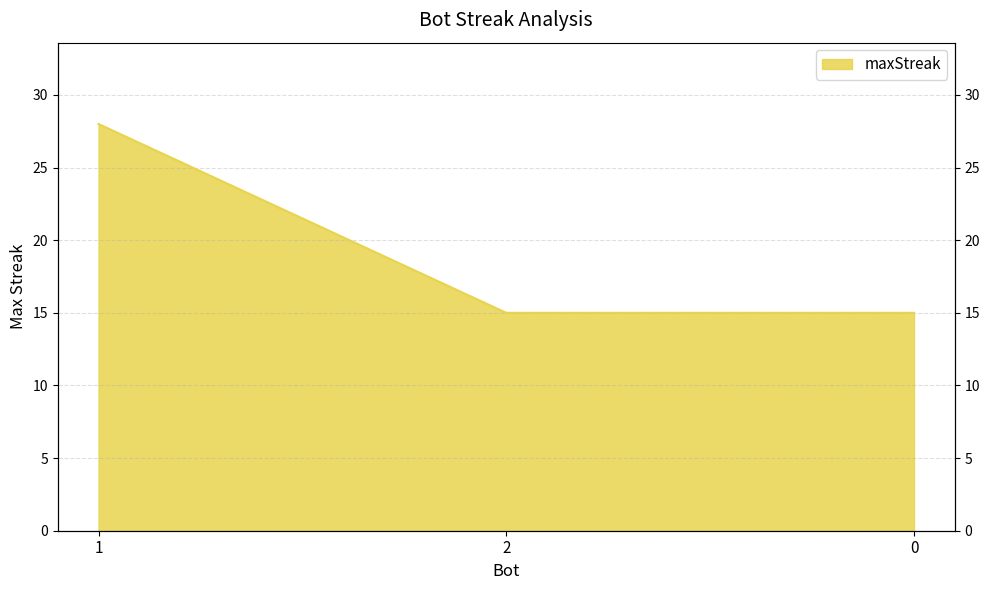

What is the sum of the values at 0 and 2?

30